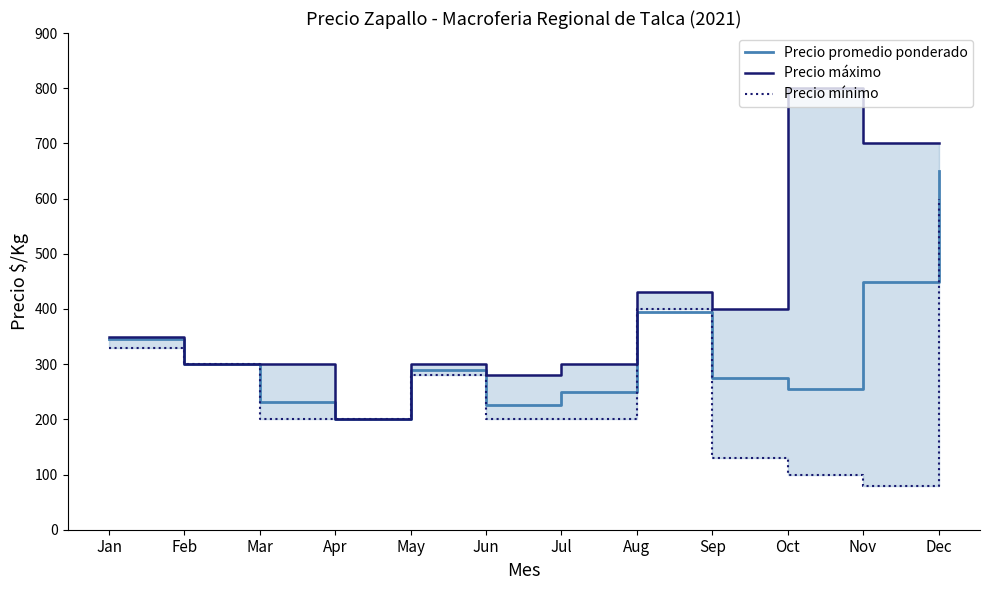

What is the sum of the Precio máximo values at May and Jun?

580.0